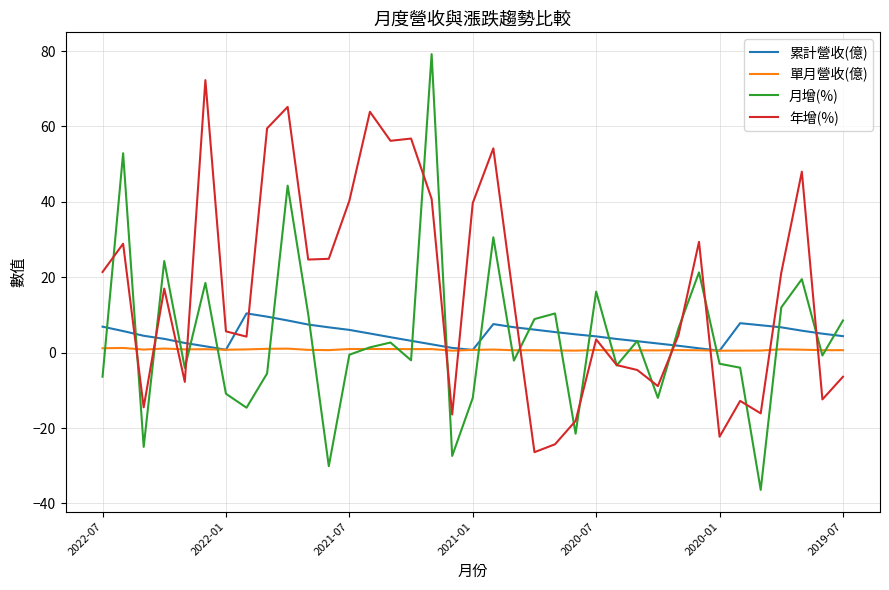

True or false: 單月營收(億) has more than 2 points higher than both neighbors.

True